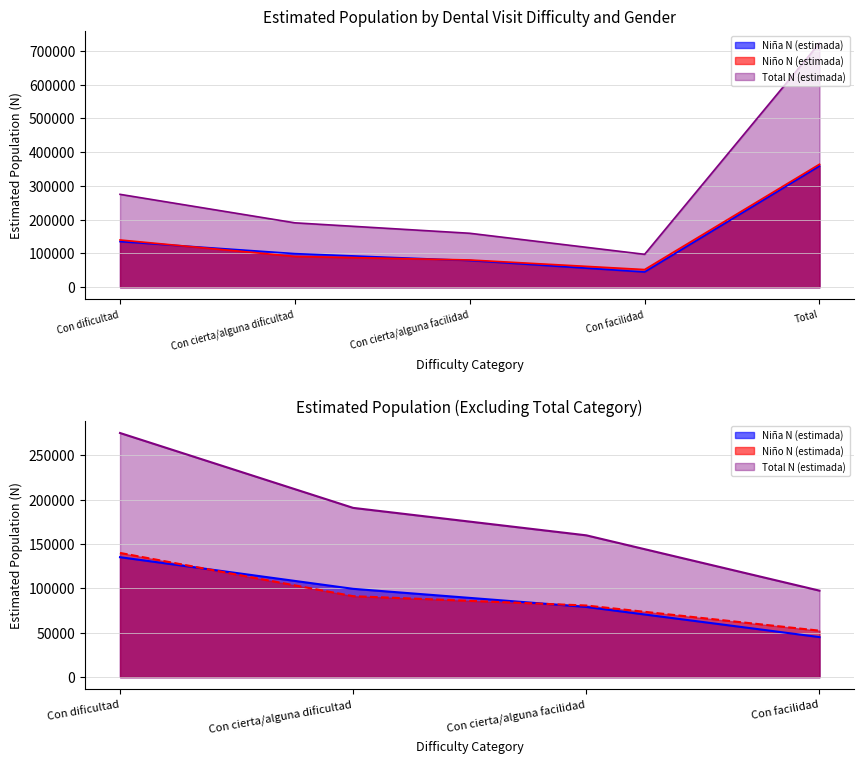

What is the difference between the second highest and minimum values in the Niño N (estimada) series?

87643